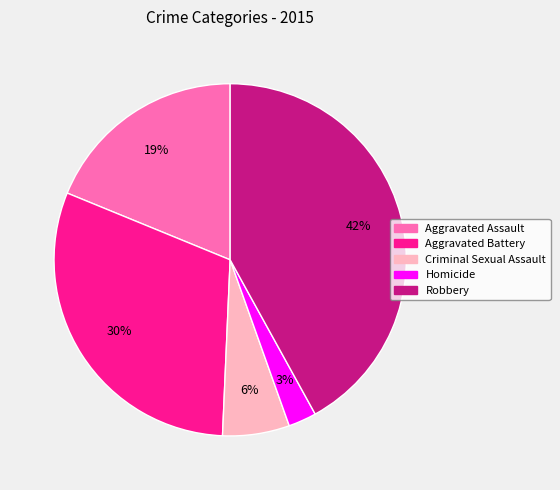

Is Aggravated Assault the majority of the pie?

No